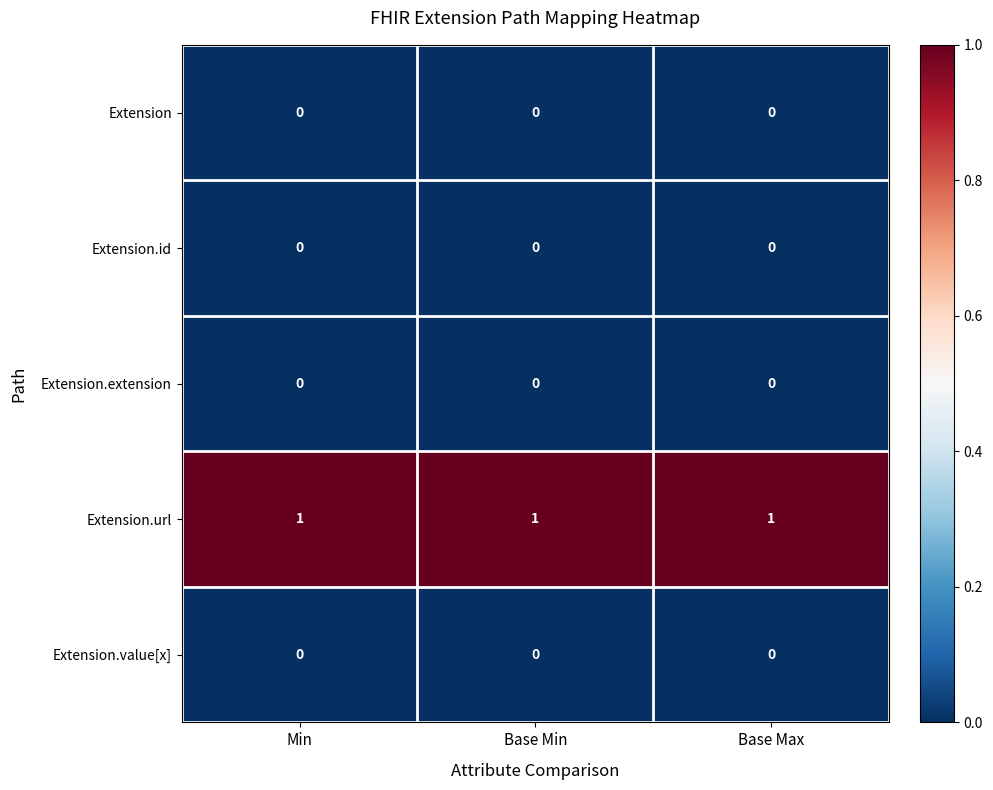

Is the value of Extension.url at Base Max greater than the value of Extension.value[x] at Base Max?

Yes